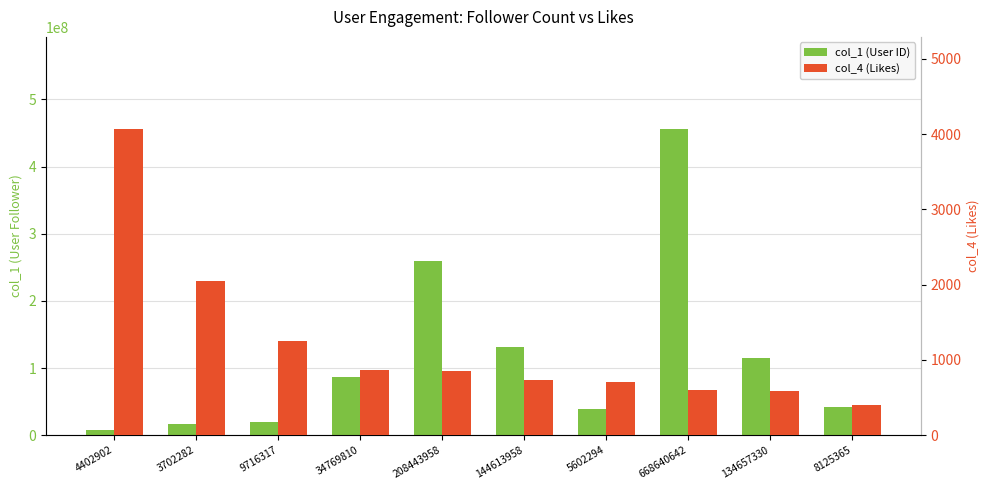

At which category does the chart reach its peak across all series?

668640642